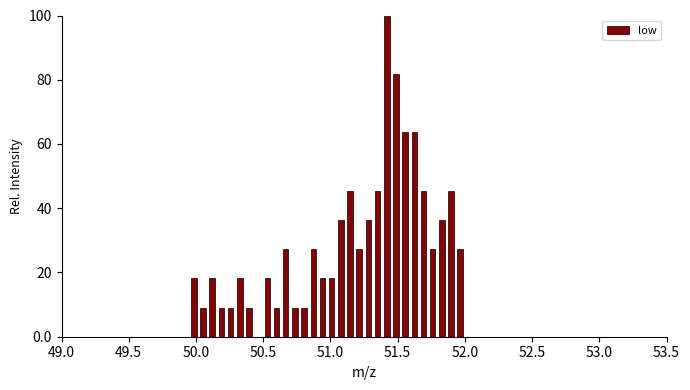

Around what value on the x-axis is the tallest bar? Give the approximate position of its centre, as read against the axis.

51.40